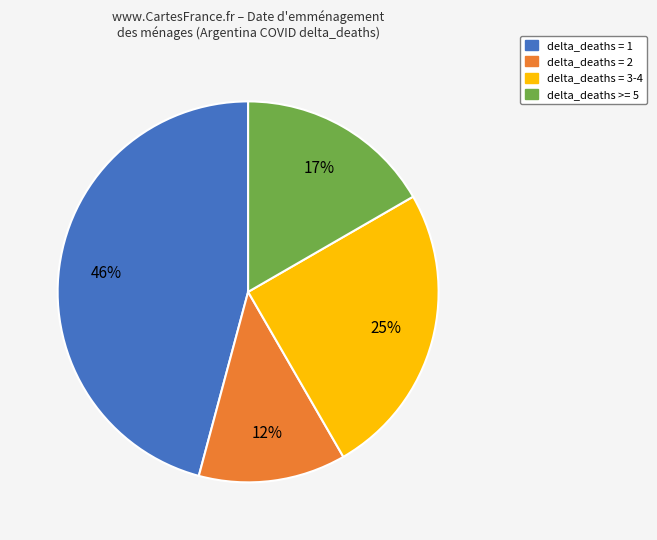

To the nearest percent, what is the difference between the delta_deaths = 3-4 and delta_deaths = 2 slice percentages?

13%